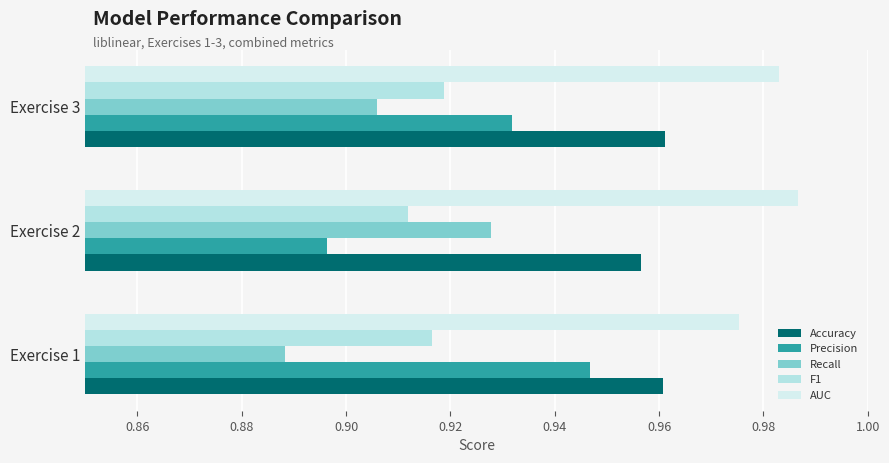

At how many categories does at least one series exceed 0?

3